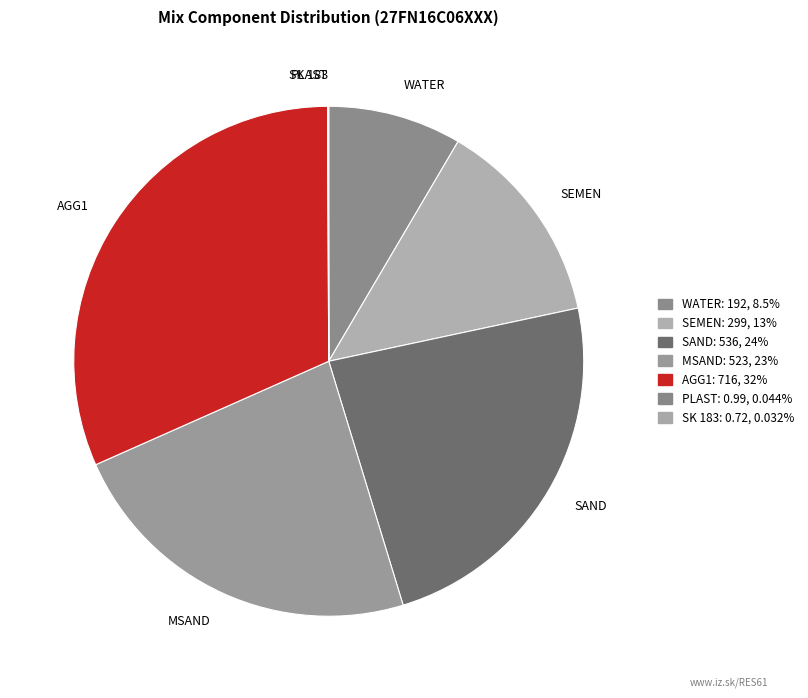

Approximately how many times larger is the value at AGG1 compared to MSAND?

1.4